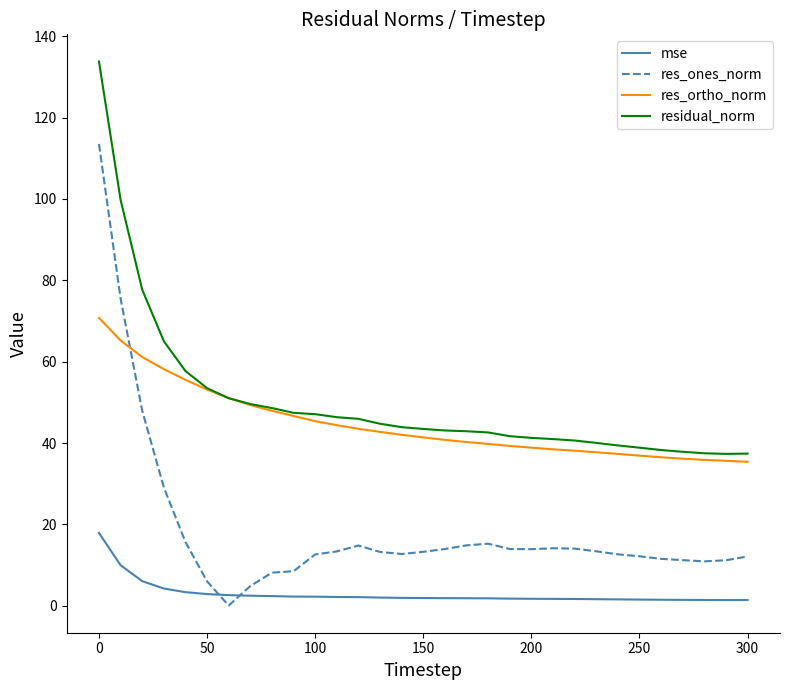

Rank the series by their maximum value, from highest to lowest.

residual_norm, res_ones_norm, res_ortho_norm, mse